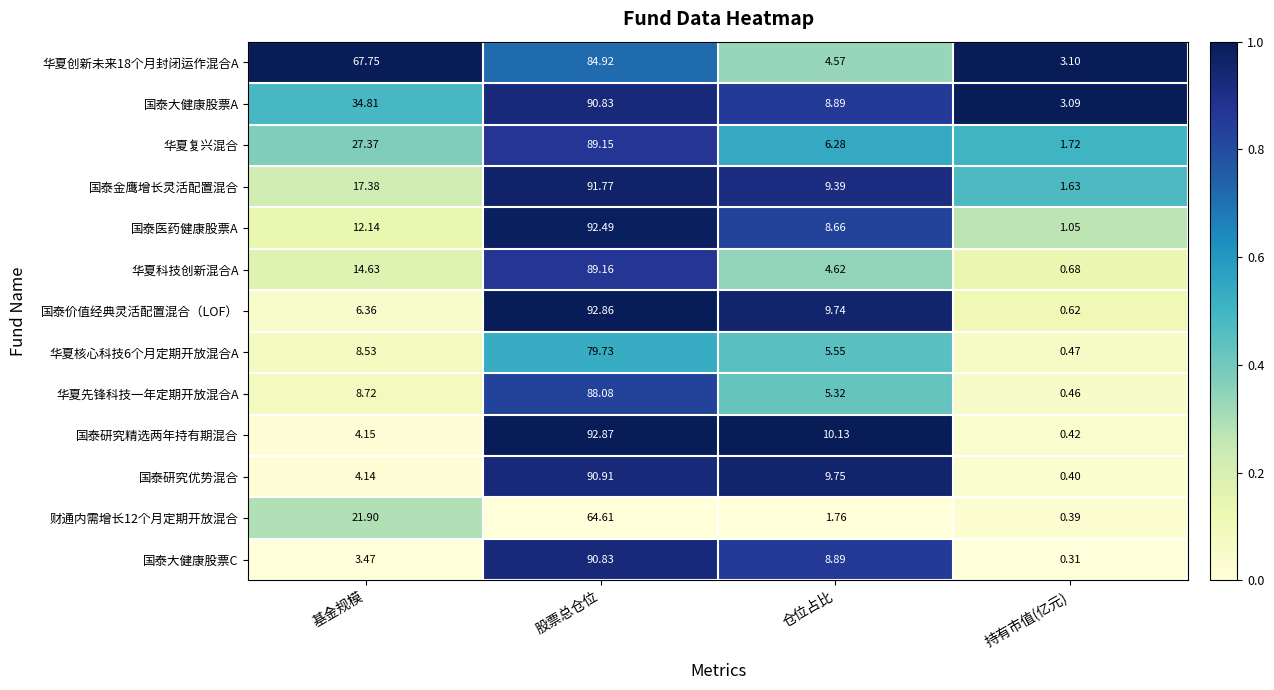

Which category has the highest value in the 华夏复兴混合 series?

股票总仓位